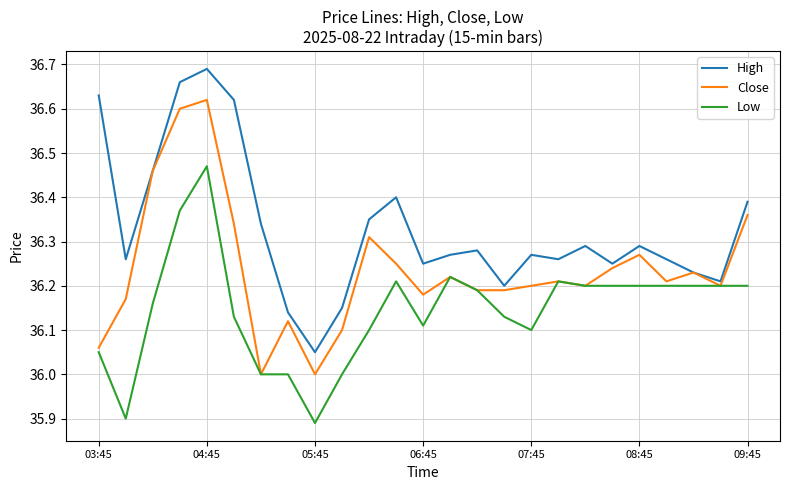

List the series in order of their overall mean, lowest first.

Low, Close, High